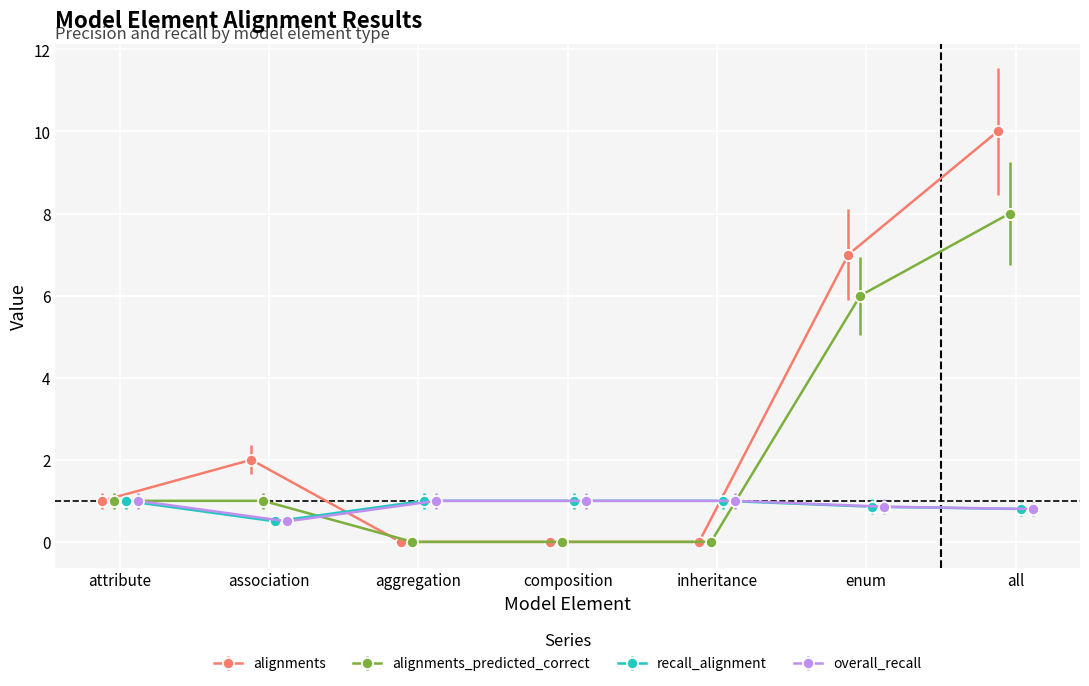

How many values in the overall_recall series are below 1?

3